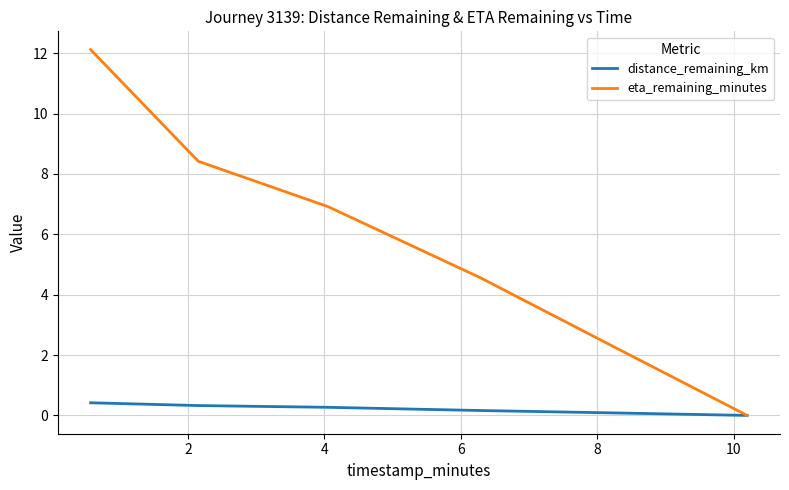

Reading left to right, extract all data points from this chart.

distance_remaining_km: 0.4	0.3	0.3	0.2	0.1	0.0
eta_remaining_minutes: 12.1	8.4	6.9	4.6	2.2	0.0